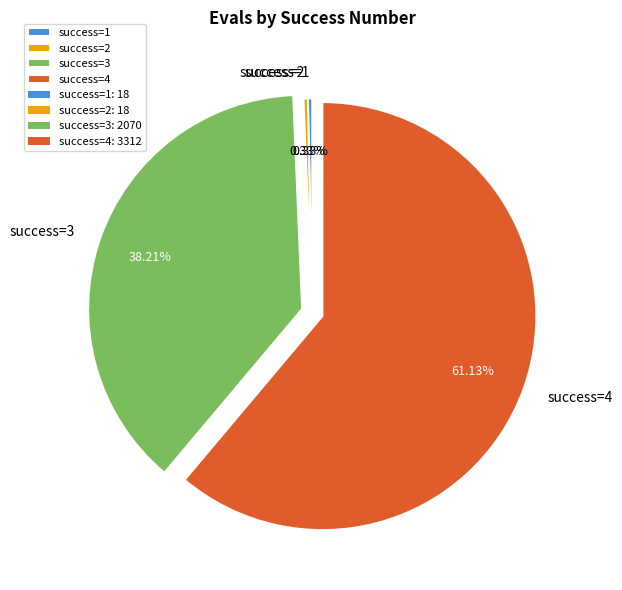

Does any single category account for the majority?

Yes